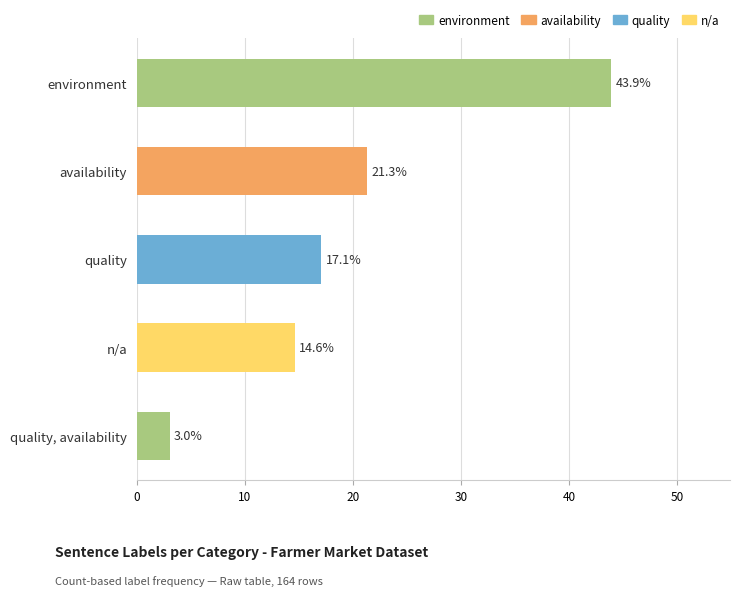

How many data points does each series have?

5